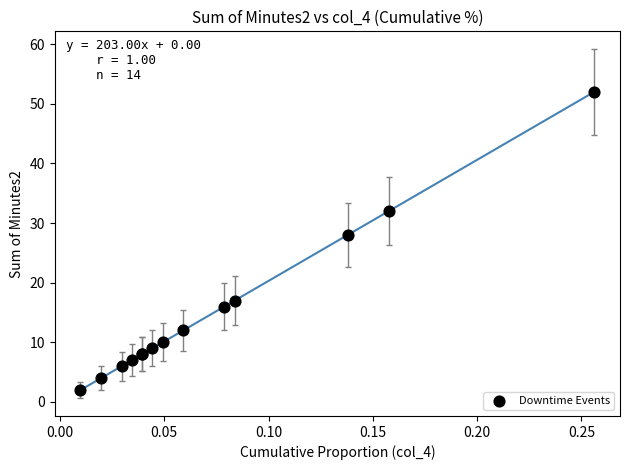

What Y value in the scatter plot is closest to 27?

28